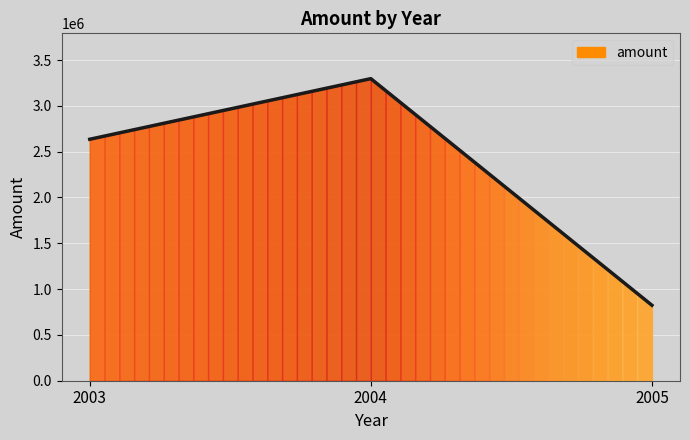

How many lines are shown in the chart?

1